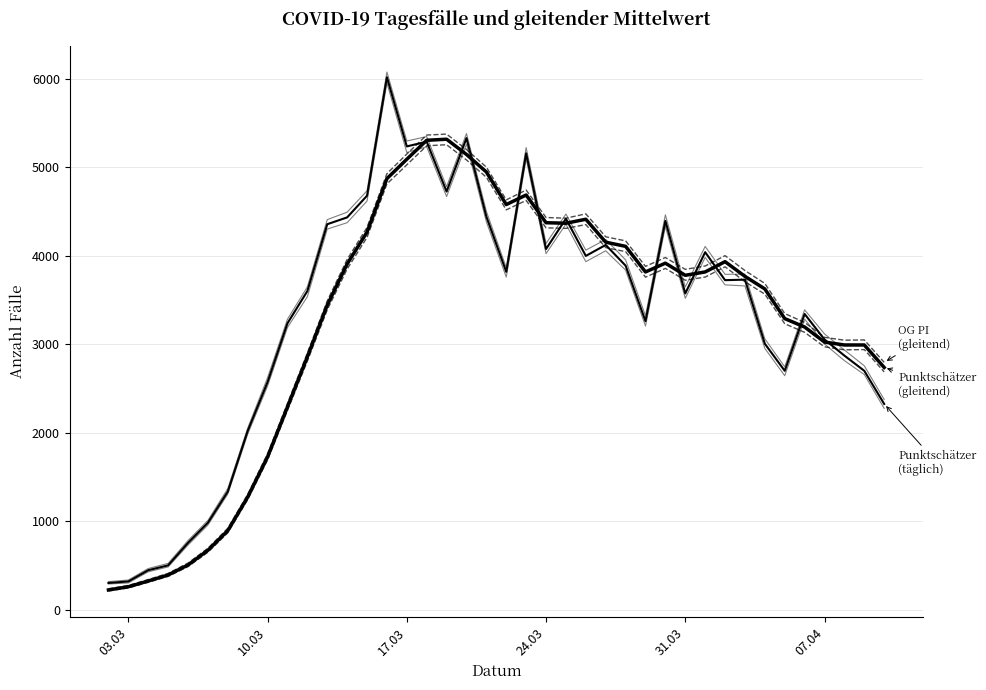

How many lines are shown in the chart?

6